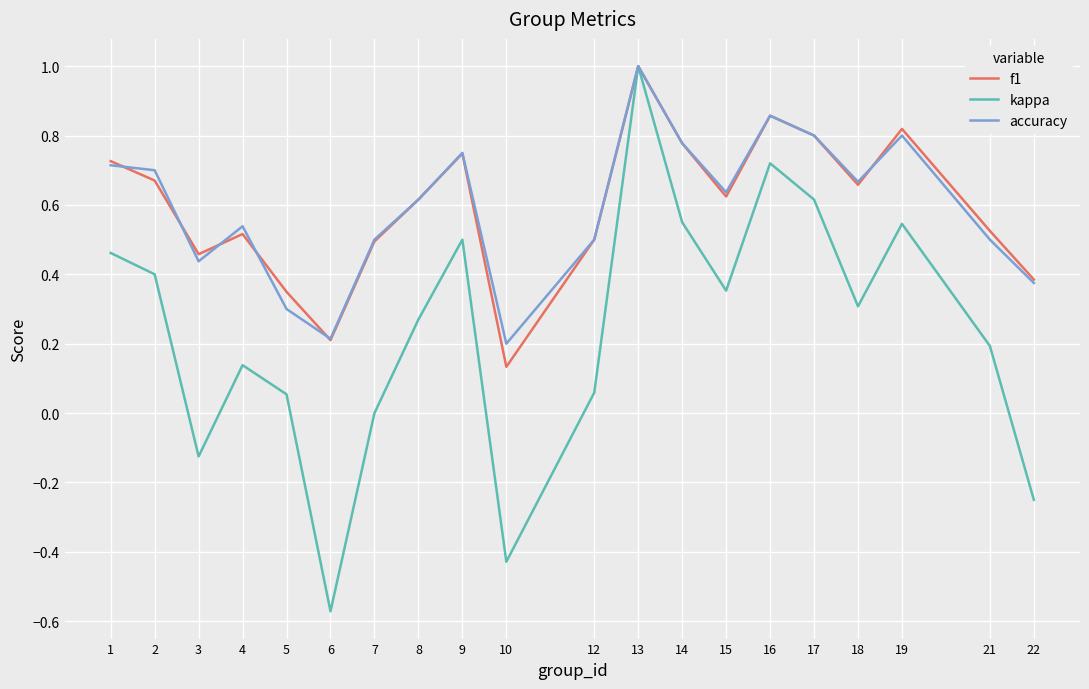

What is the total value across all series at 4?

1.2